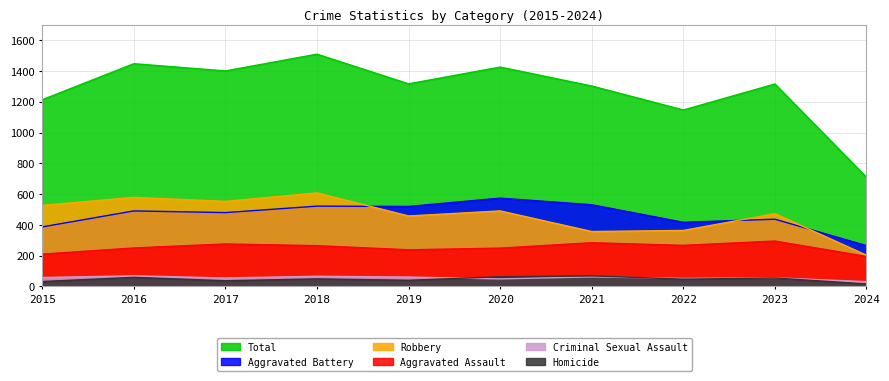

The value of Homicide at 2019 is 19. True or false?

False